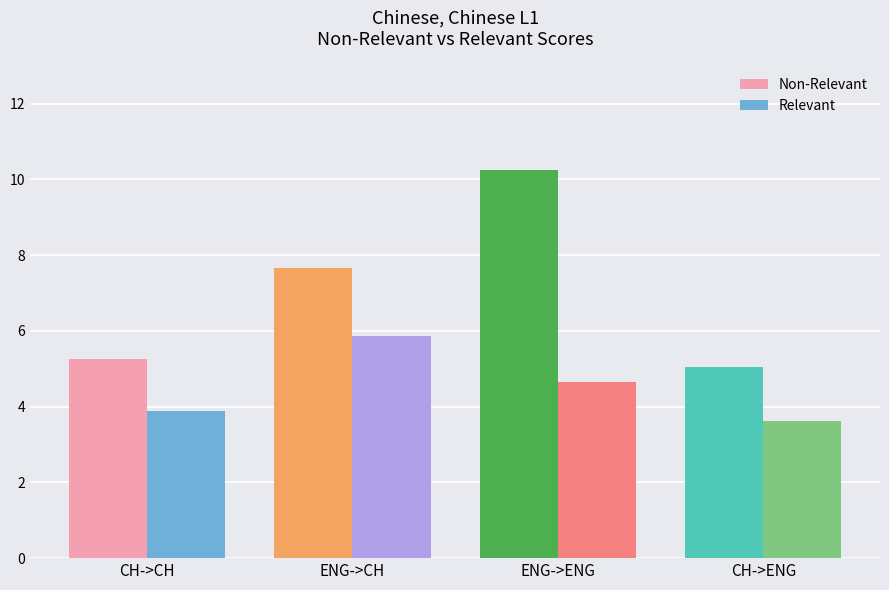

Is it true that Relevant equals 6.1 at CH->CH?

False